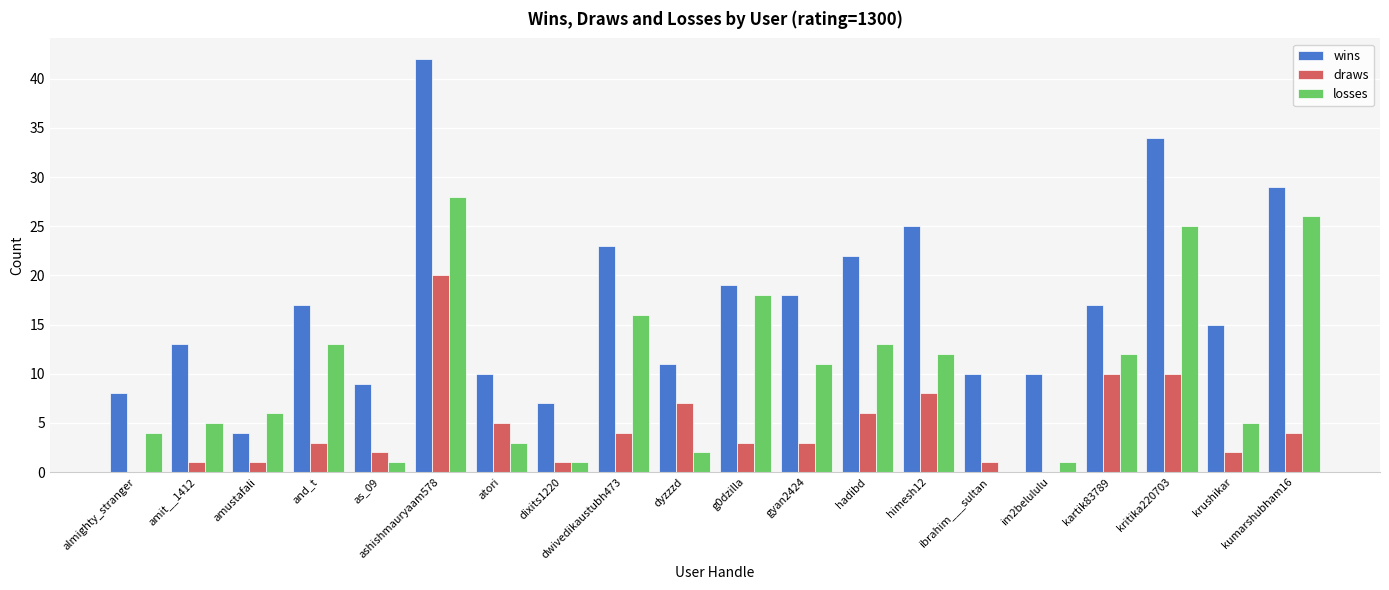

How many distinct data groups are displayed?

3